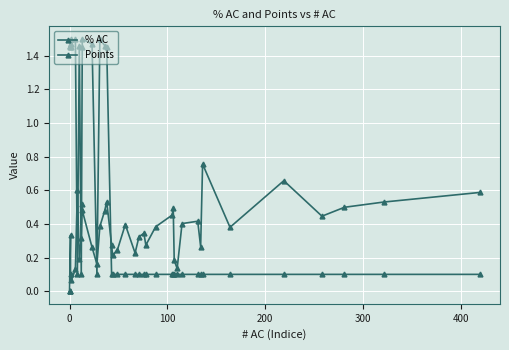

In Points, how many points are lower than both neighbors (excluding endpoints)?

5